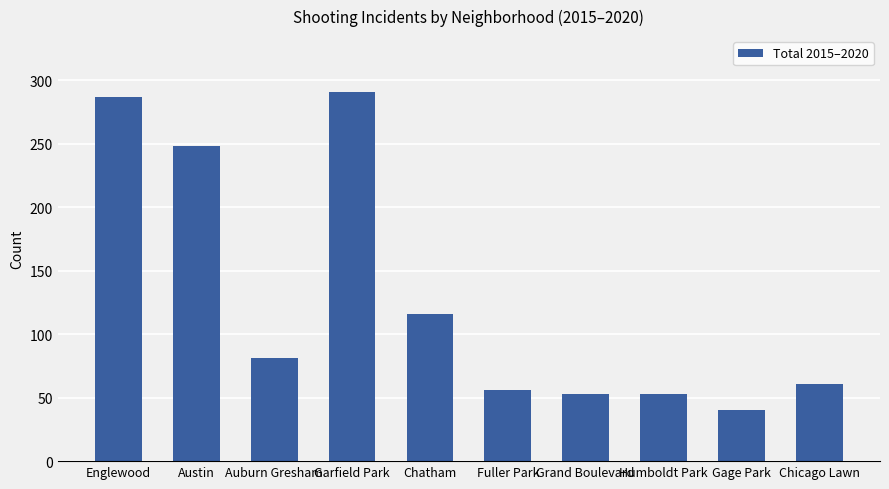

What is the value of the 2nd bar from the left?

248